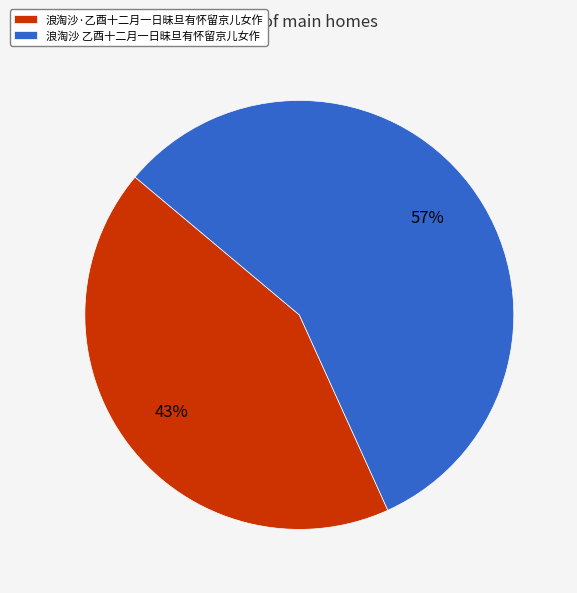

Count the number of slices in the pie.

2